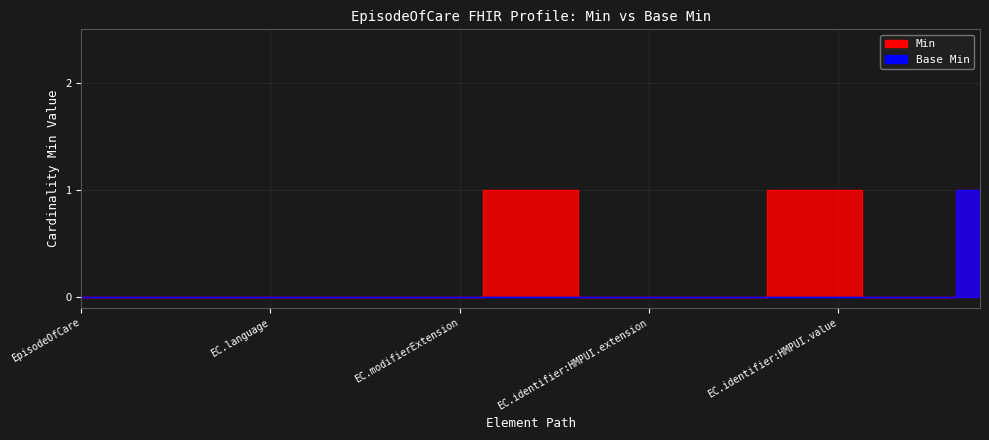

Which series changed the most between EpisodeOfCare.identifier:HMPUI and EpisodeOfCare.identifier:HMPUI.type?

Min